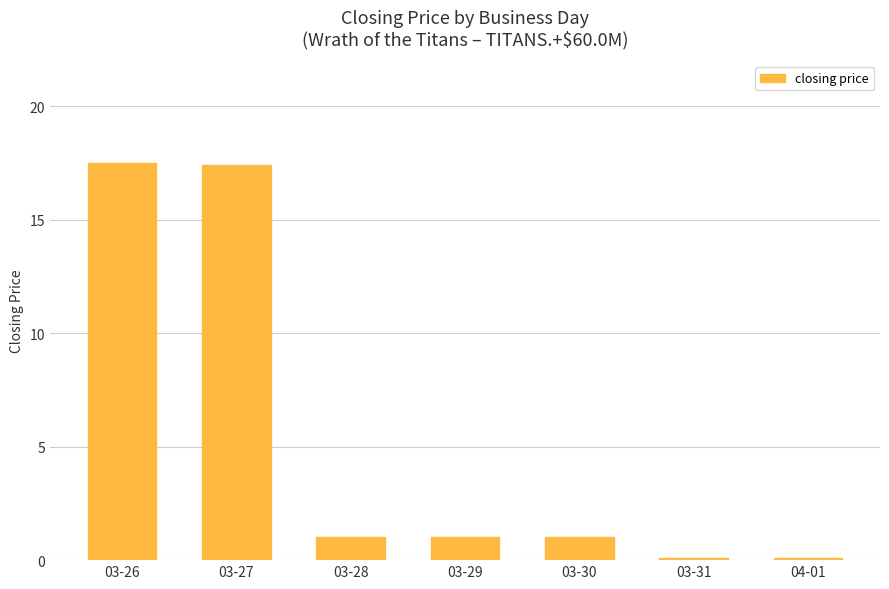

What is the greatest value displayed?

17.5